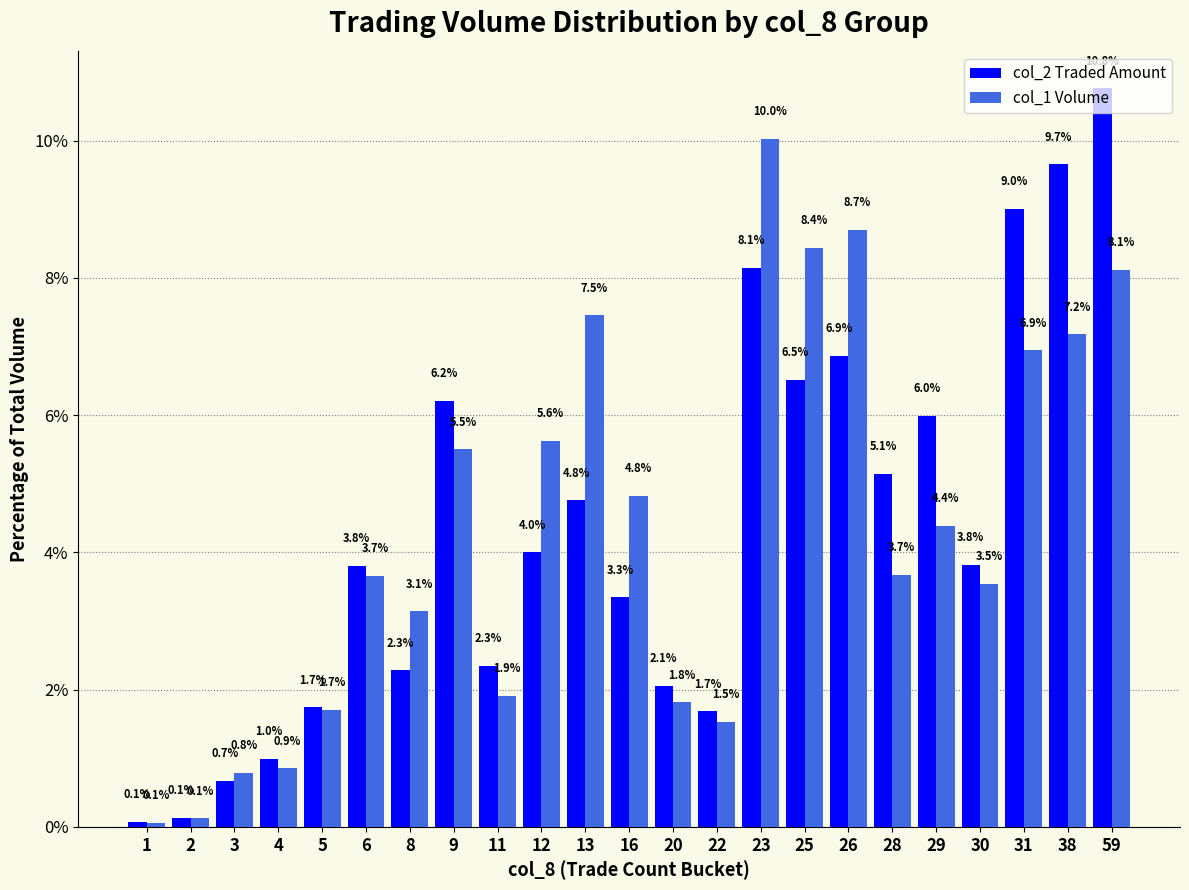

Are the bars grouped side by side (vs. stacked)?

Yes